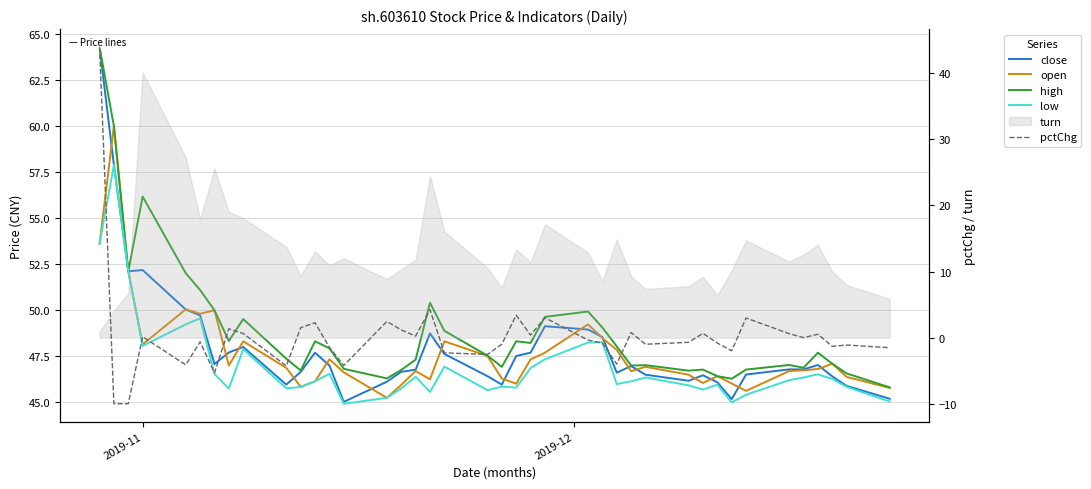

Which series has the largest range (max minus min)?

pctChg